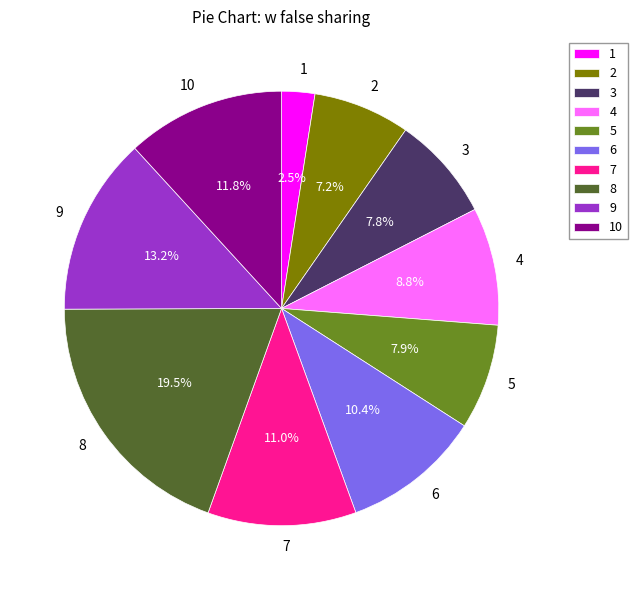

Which category has the biggest portion of the pie?

8